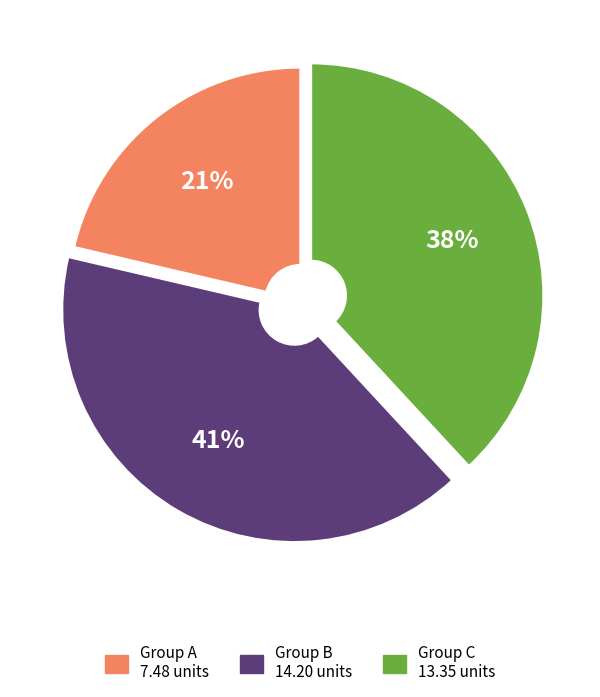

To the nearest percent, what is the average slice percentage?

33%